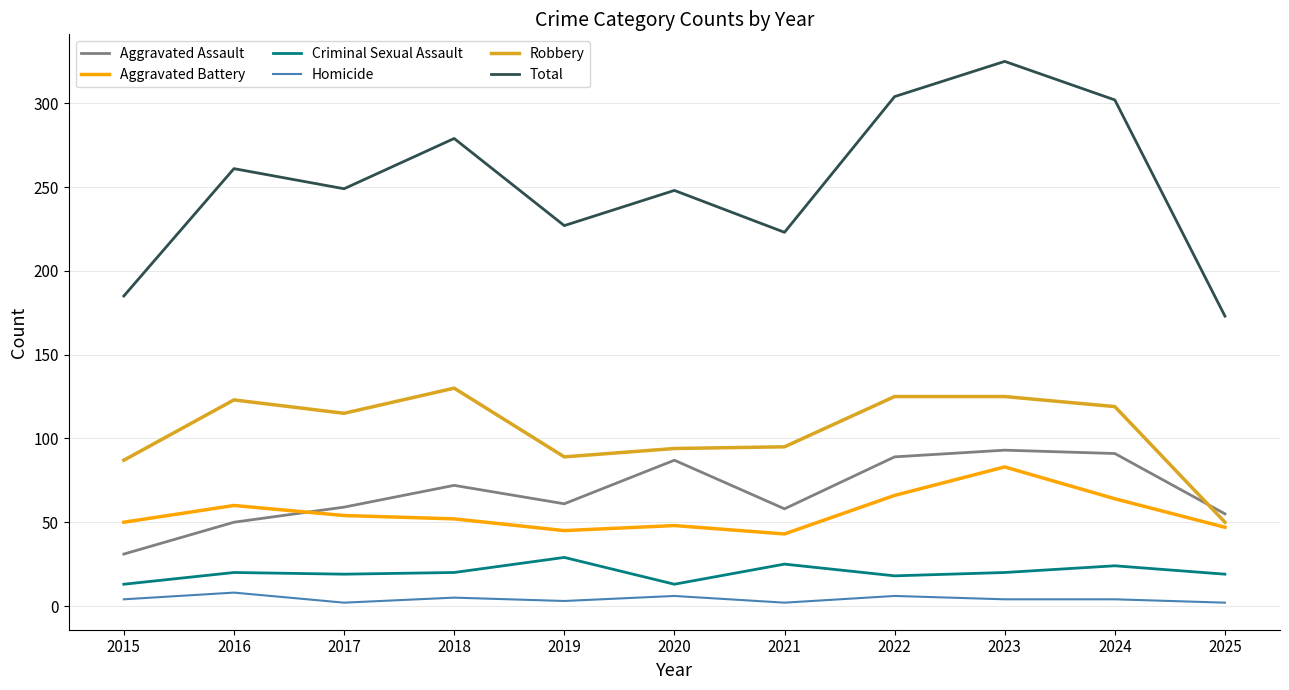

The value of Total at 2019 is 322. True or false?

False